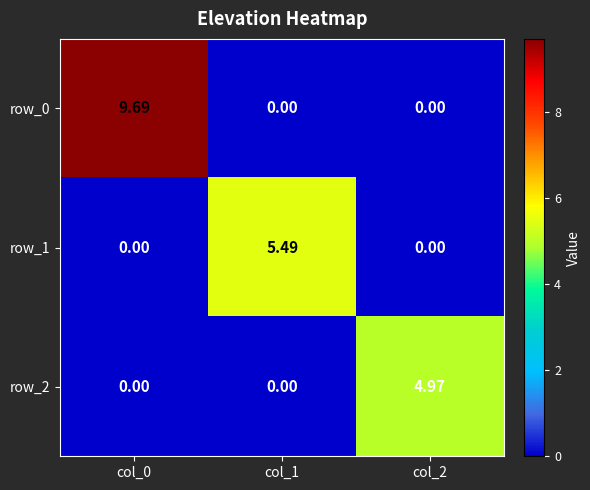

Which series has the widest spread of values?

row_0